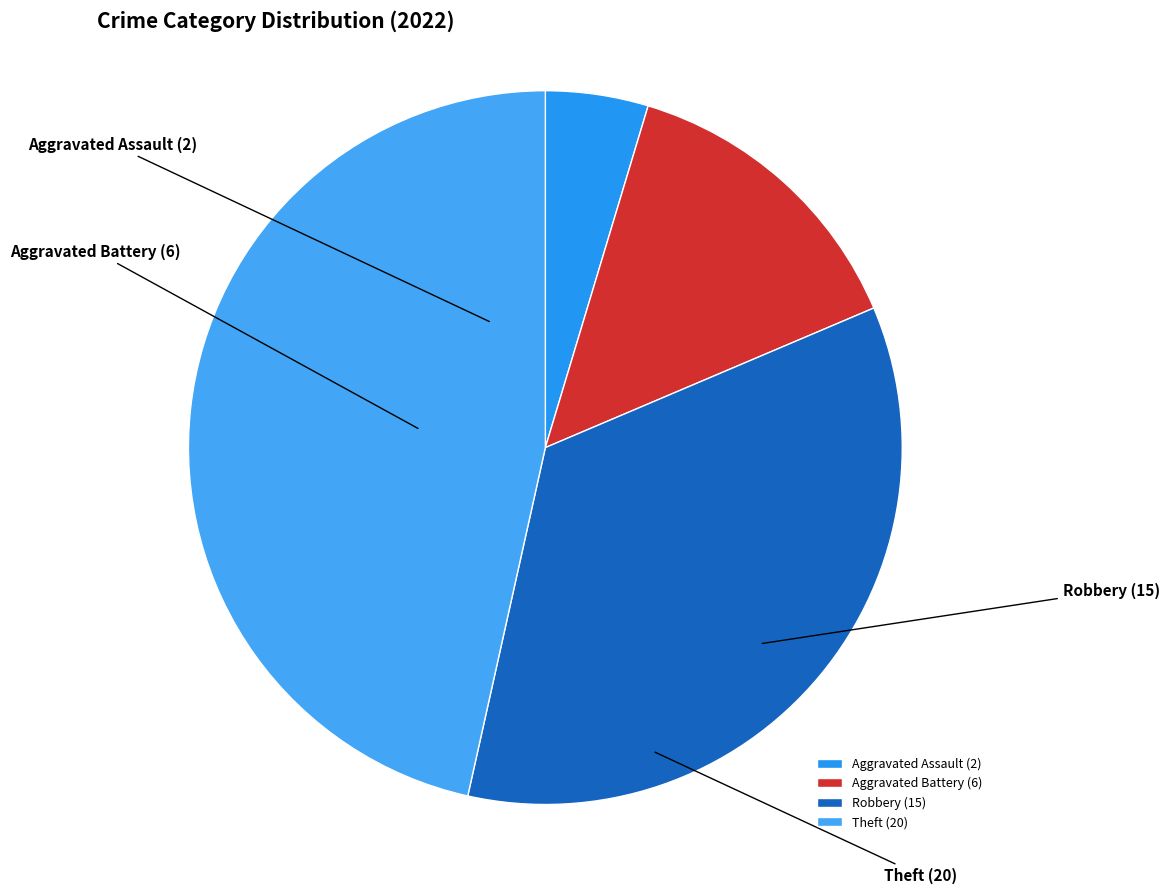

Is Robbery the majority of the pie?

No